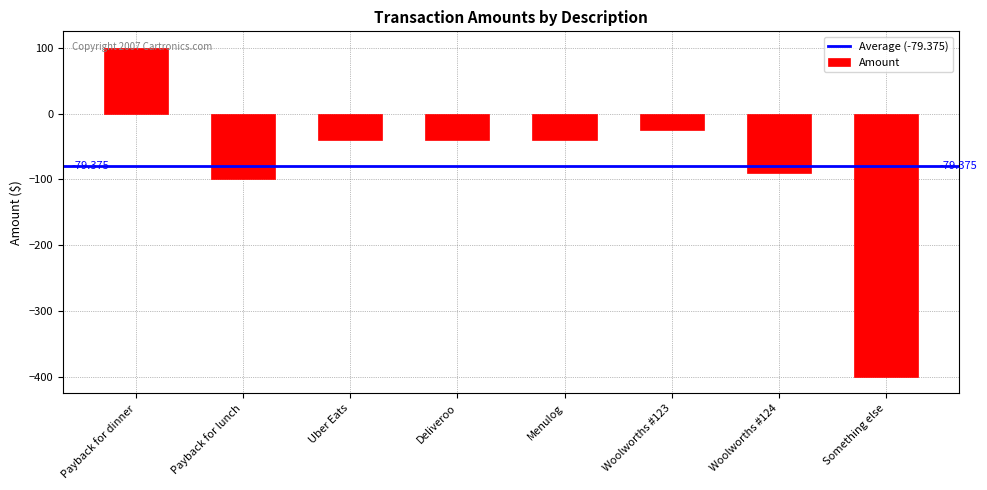

Are the bars horizontal?

No